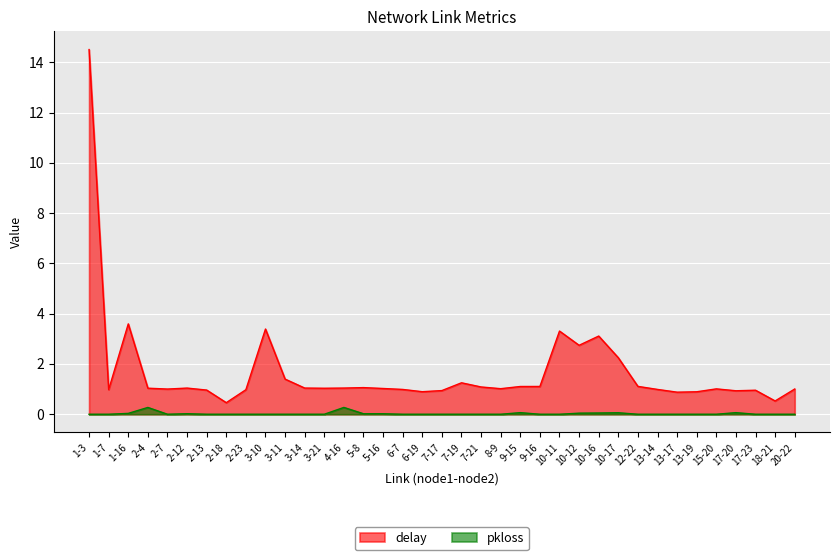

What is the difference between the maximum and minimum values in the delay series?

14.0